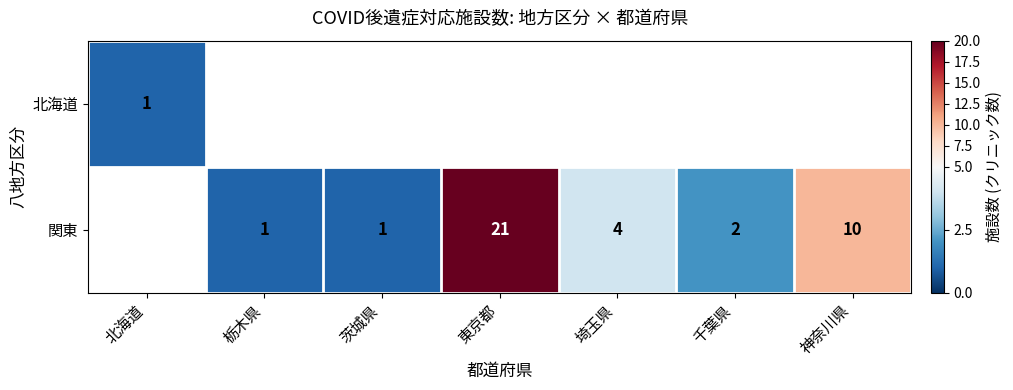

What is the minimum value shown in the chart?

1.0